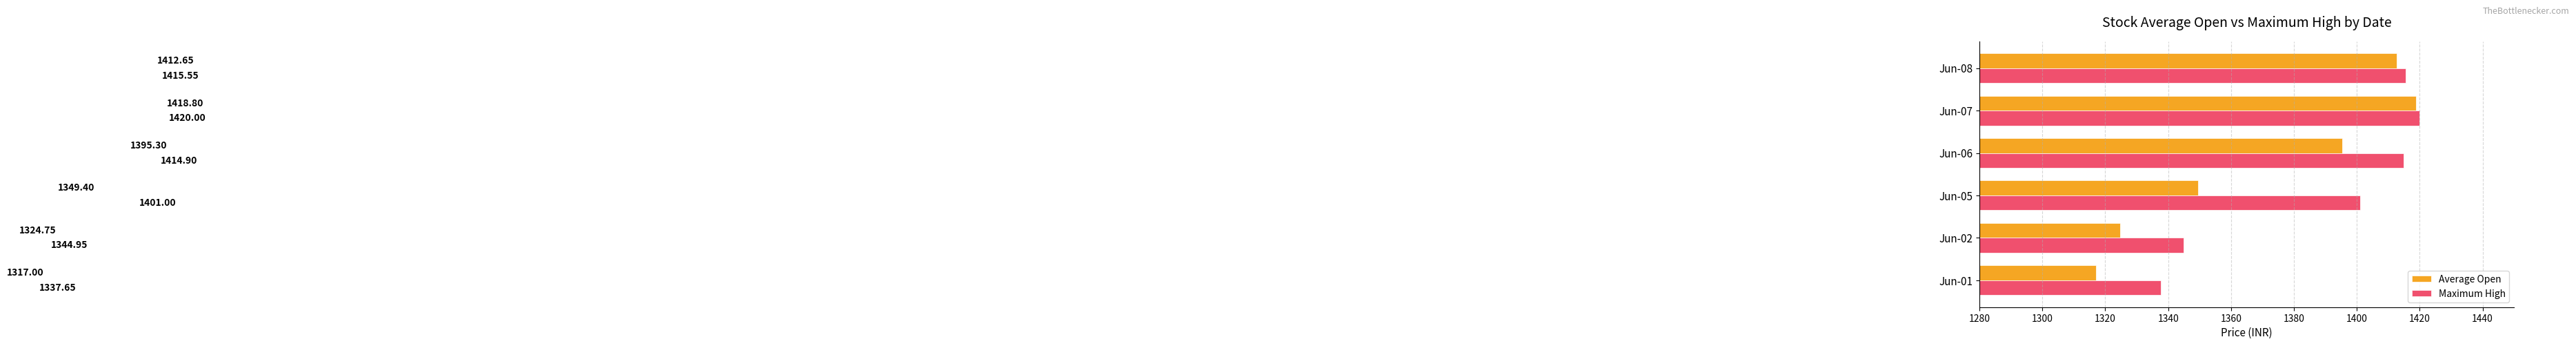

What is the difference between the second highest and second lowest values in the Maximum High series?

70.6